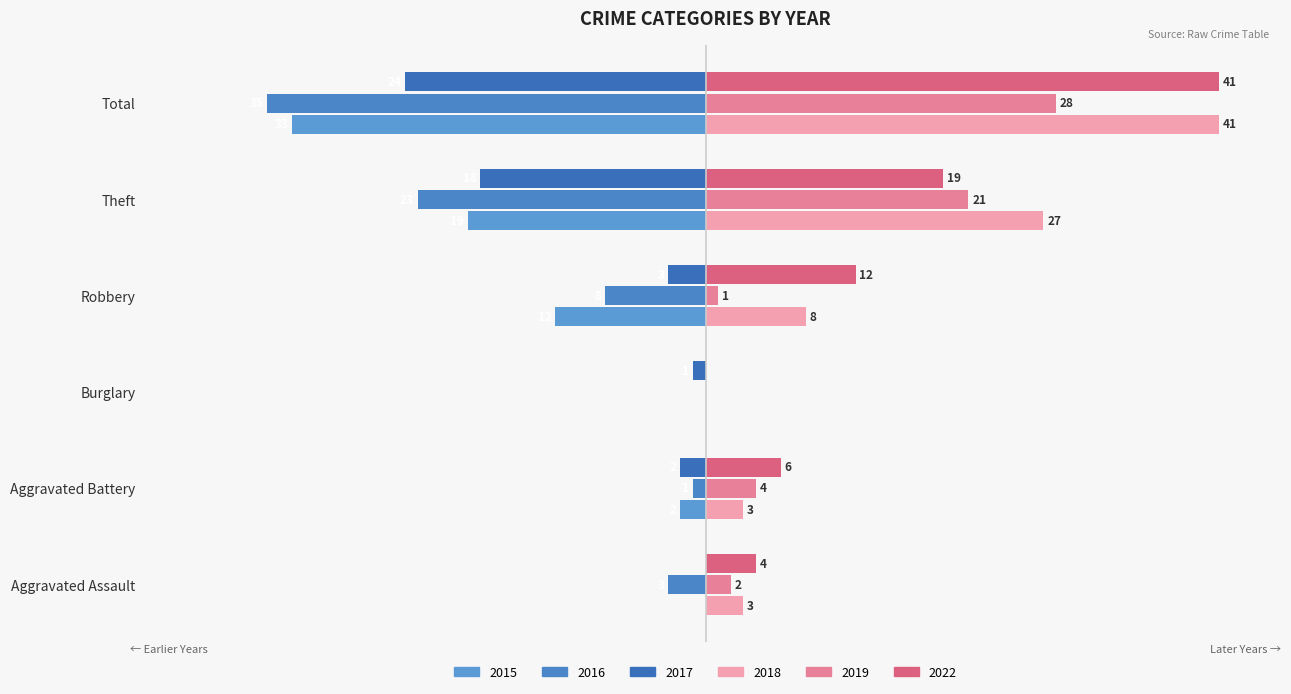

How many groups of bars are there?

6